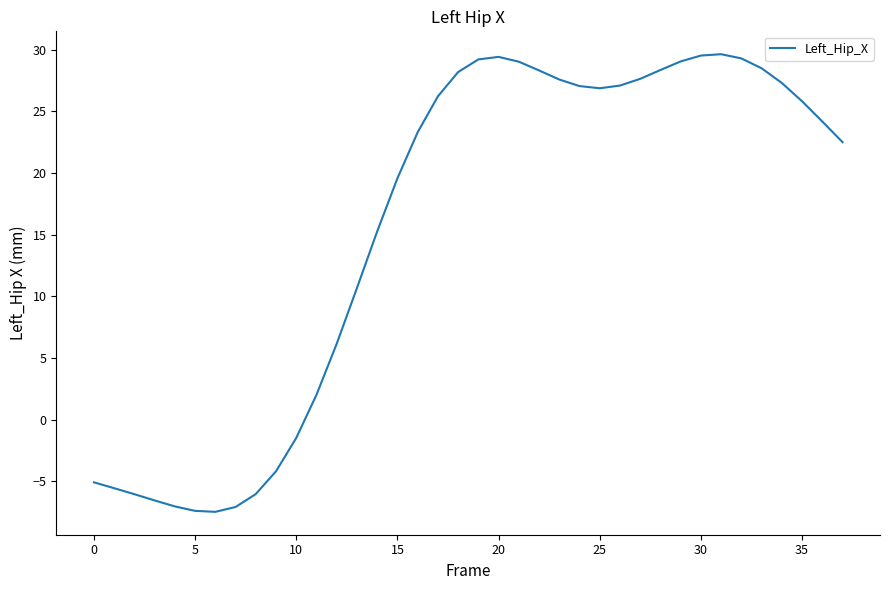

What is the maximum value shown in the chart?

29.6